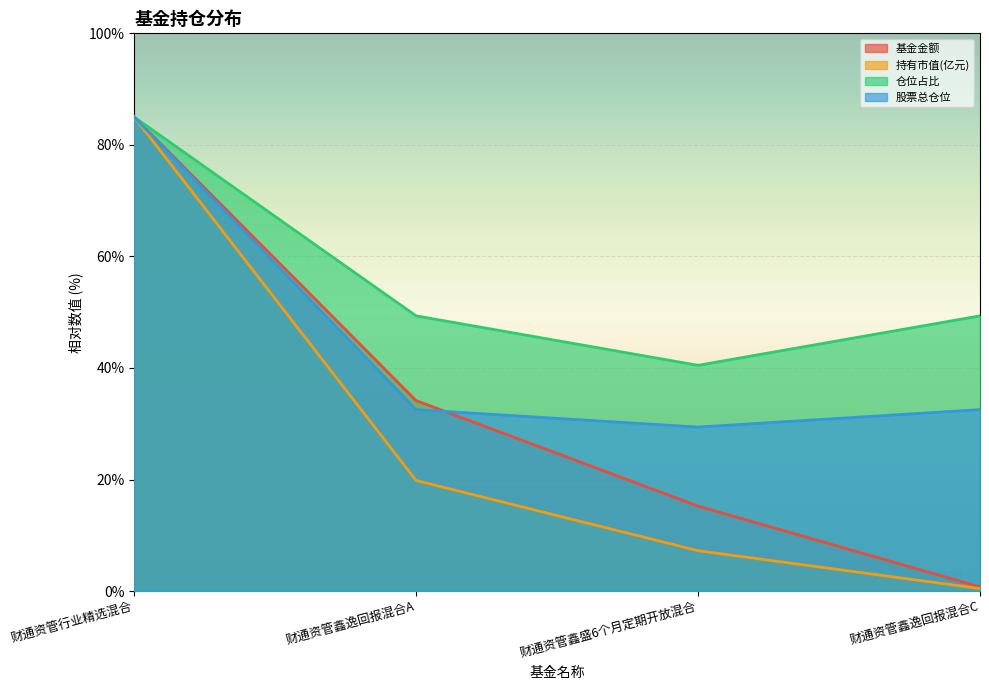

List the series in order of their overall mean, highest first.

仓位占比, 股票总仓位, 基金金额, 持有市值(亿元)